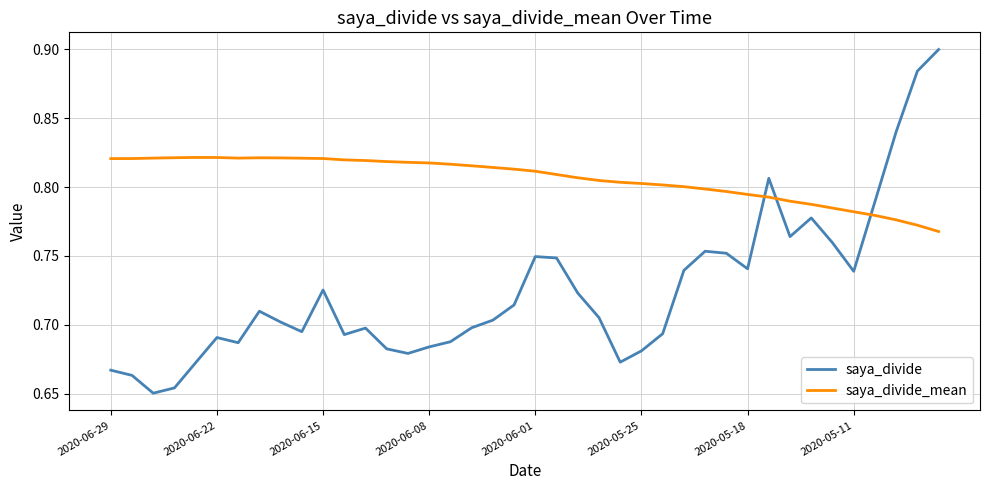

Which series ends up on top after the final intersection of saya_divide_mean and saya_divide?

saya_divide